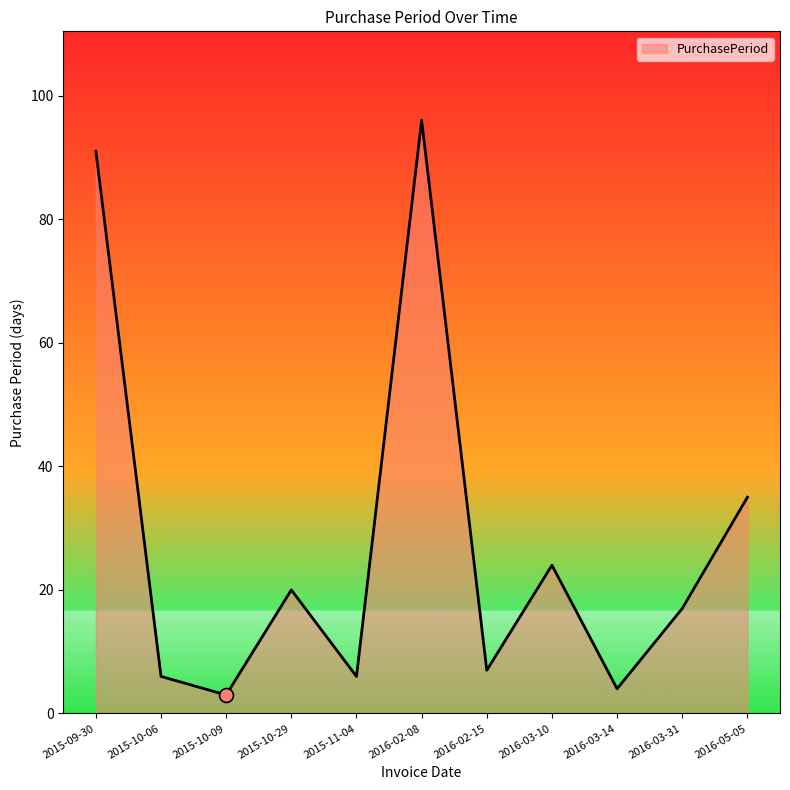

At which label does the data first exceed 17?

2015-09-30